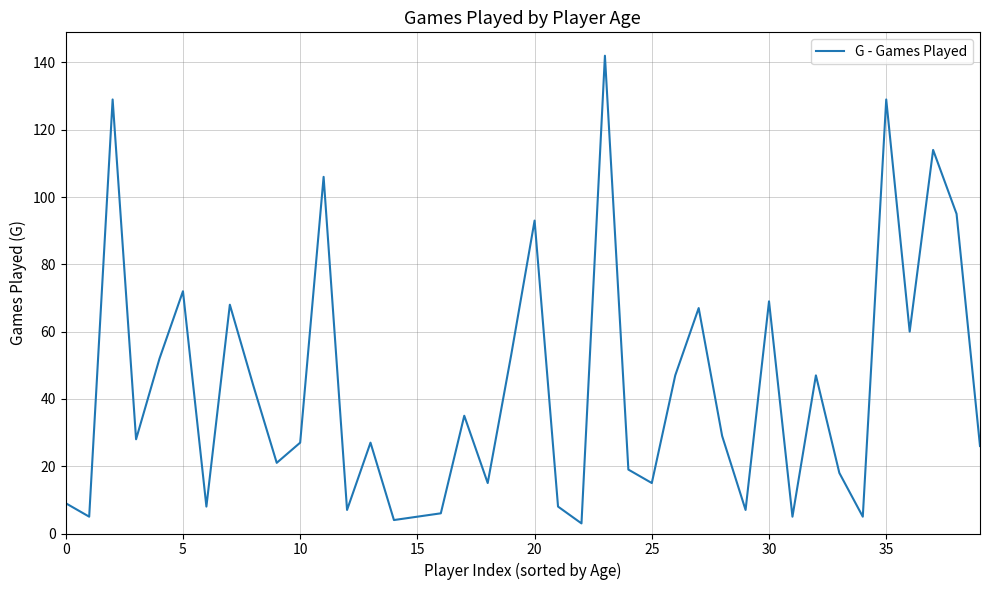

How many lines are shown in the chart?

1